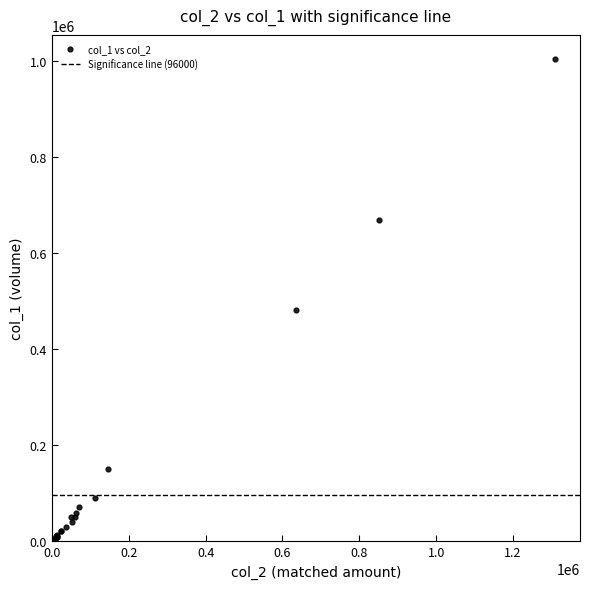

What Y value in the scatter plot is closest to 503000?

483000